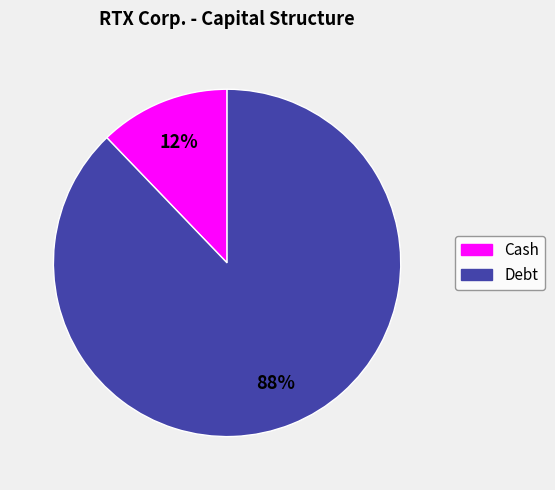

The Debt slice represents 97% of the pie. True or false?

False